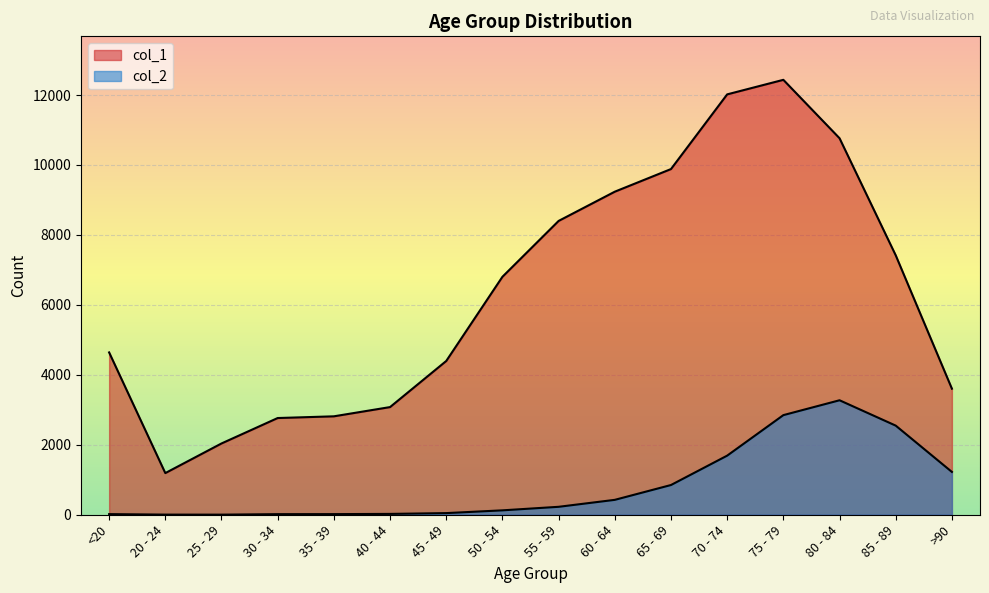

What value does the col_2 series have at 80 - 84?

3273